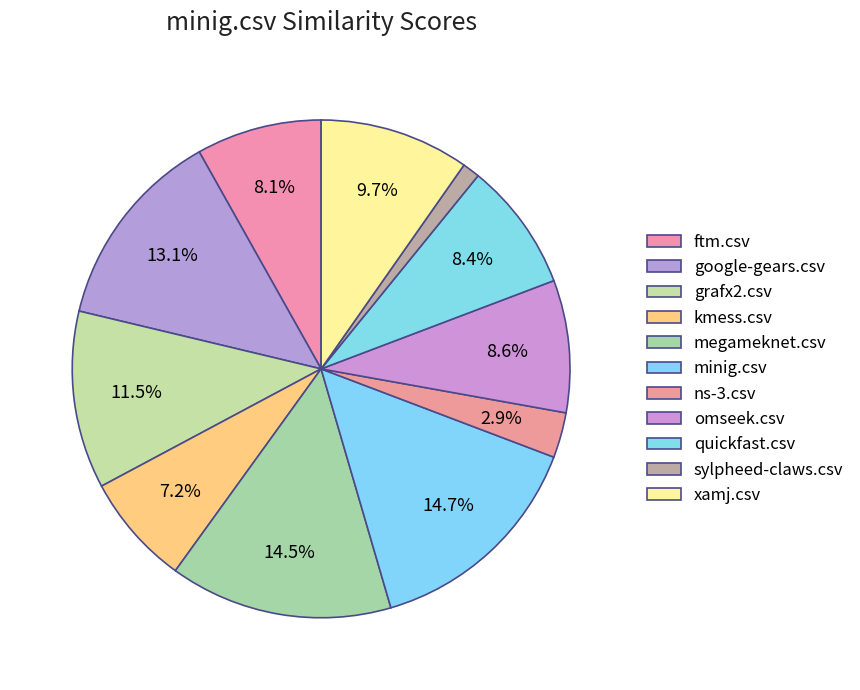

Does any single category account for the majority?

No